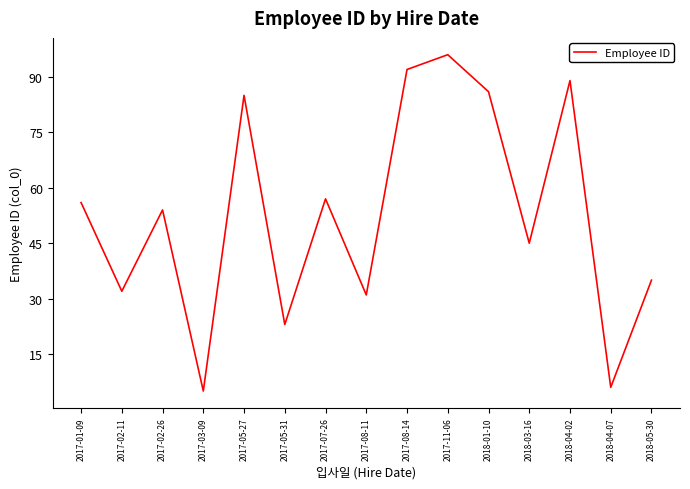

Which category has the highest value across all series?

2017-11-06